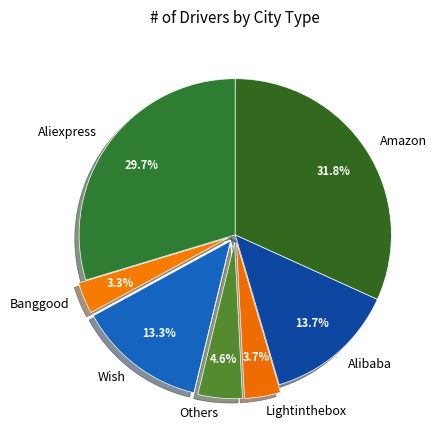

Is it true that Lightinthebox is 15% of the pie?

False